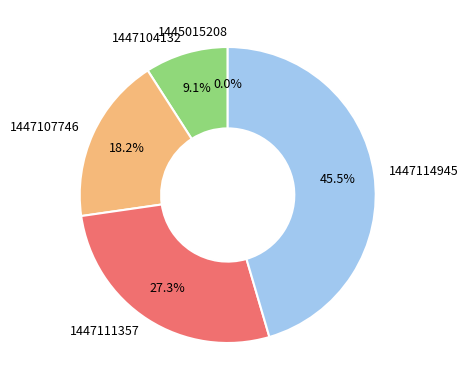

Which category has the biggest portion of the pie?

1447114945